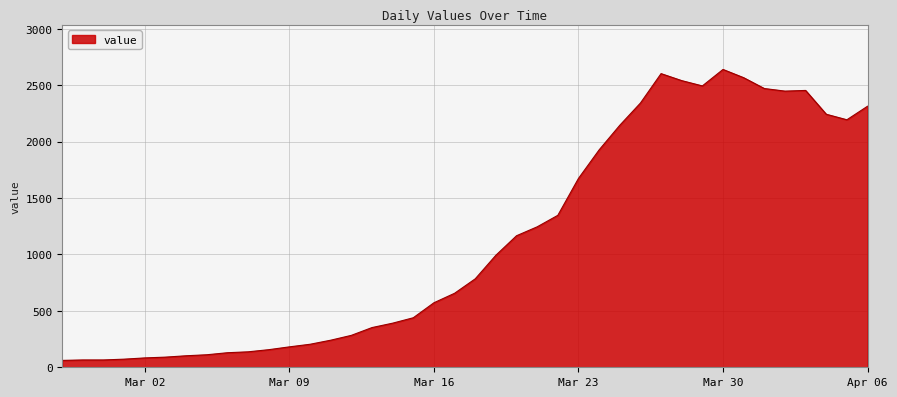

What is the greatest value displayed?

2640